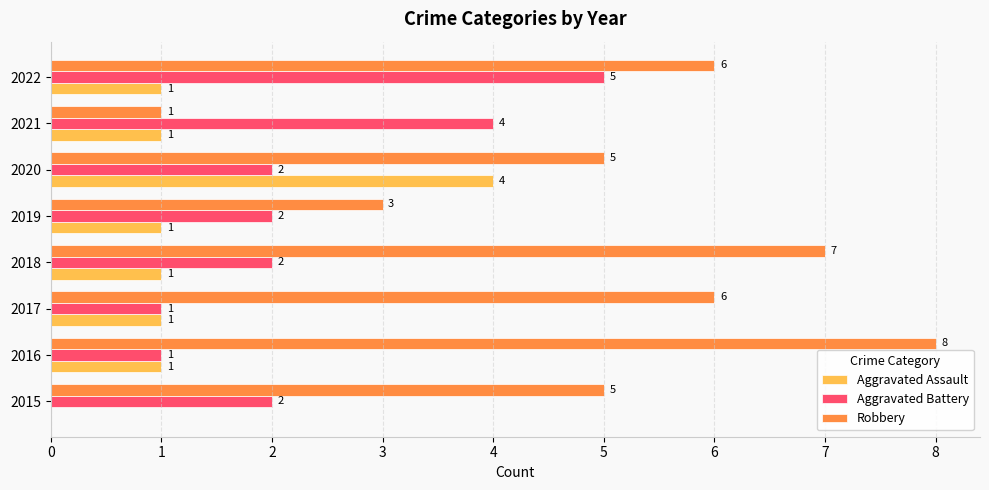

What is the maximum value for Aggravated Assault?

4